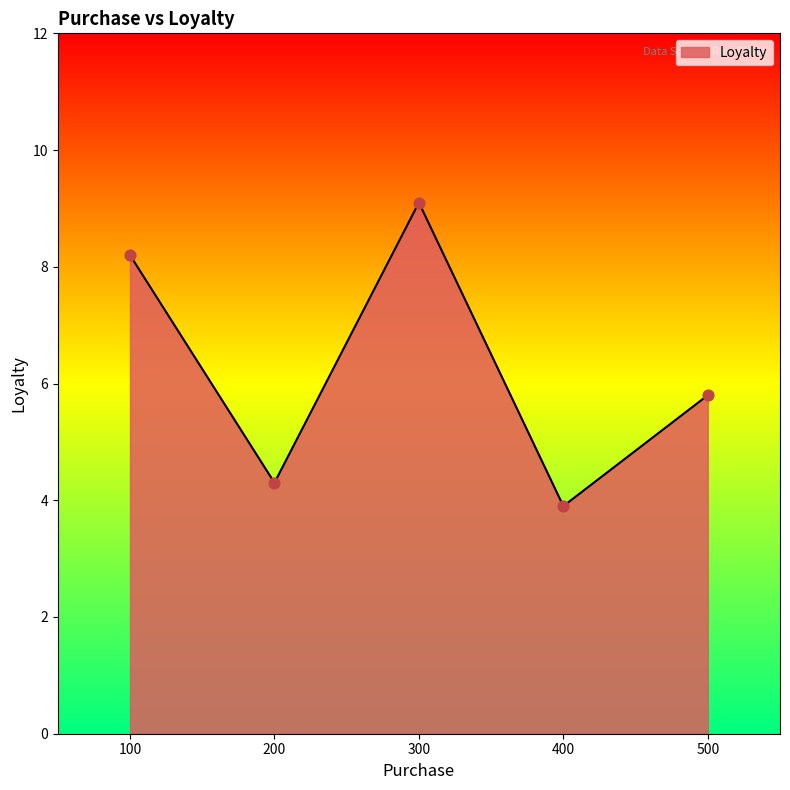

Between 200 and 300, which is larger?

300